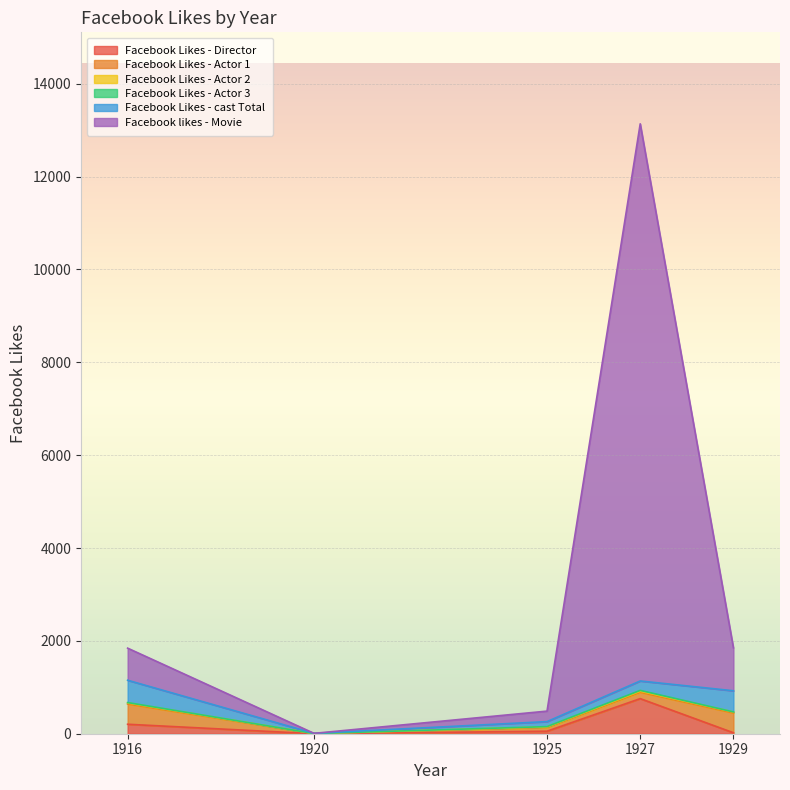

Which series has the largest total across all categories?

Facebook likes - Movie